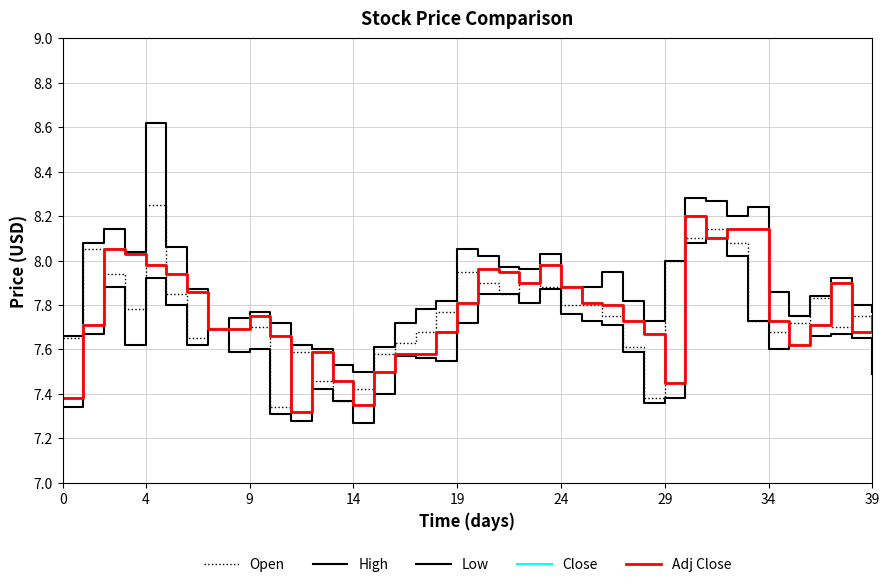

What is the difference between the maximum and minimum values in the Close series?

0.9